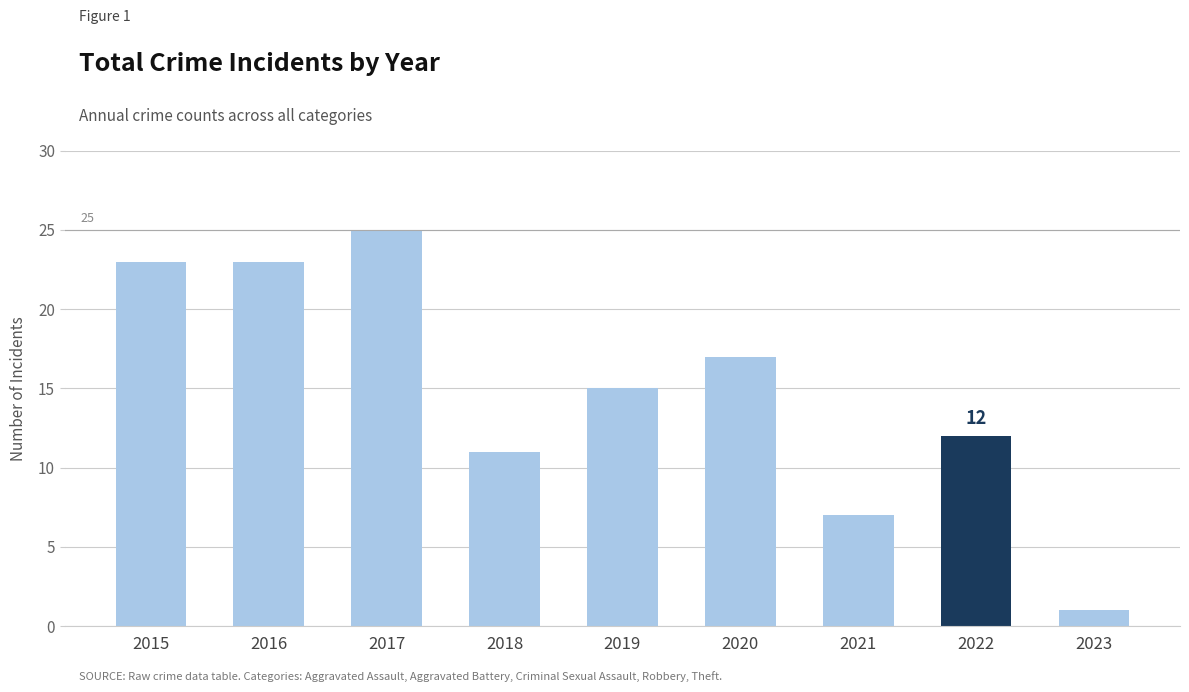

Between 2020 and 2021, which is larger?

2020